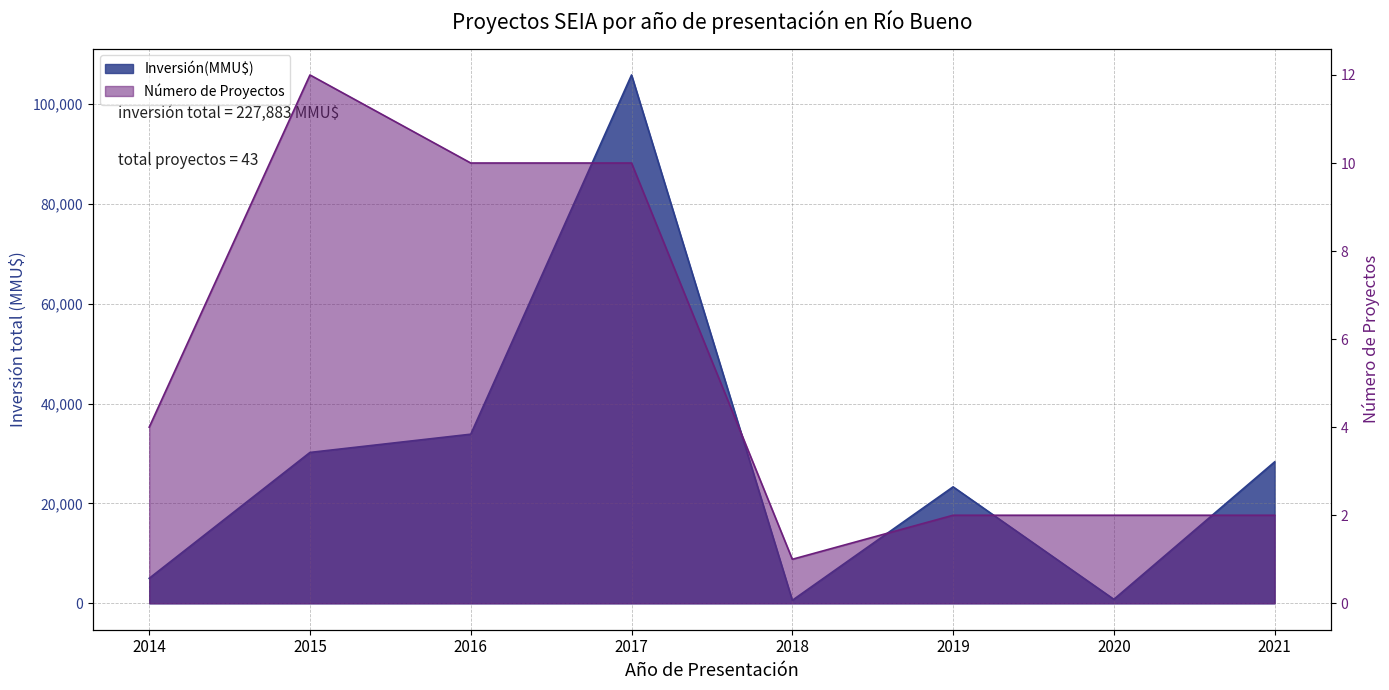

Which series has the largest total across all categories?

Inversión(MMU$)